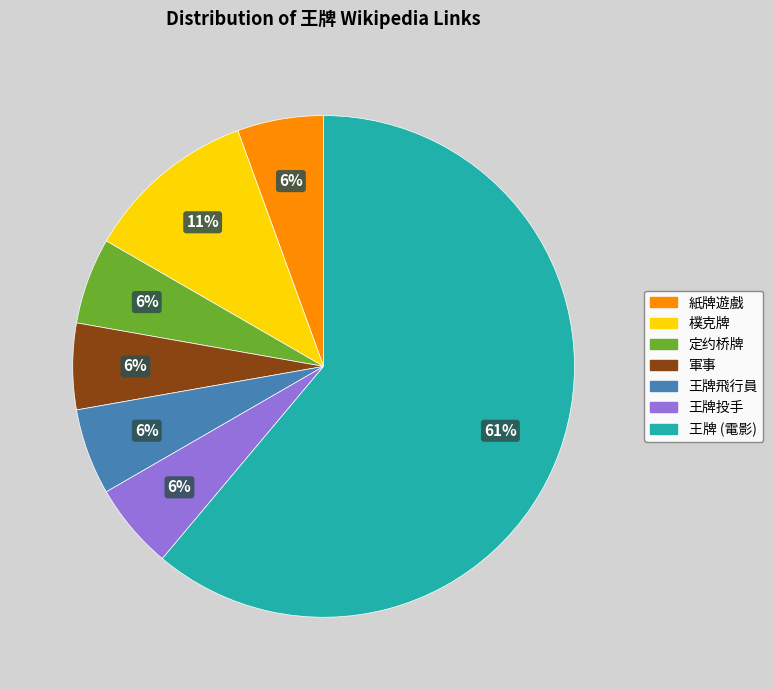

Which slice is the largest?

王牌 (電影)